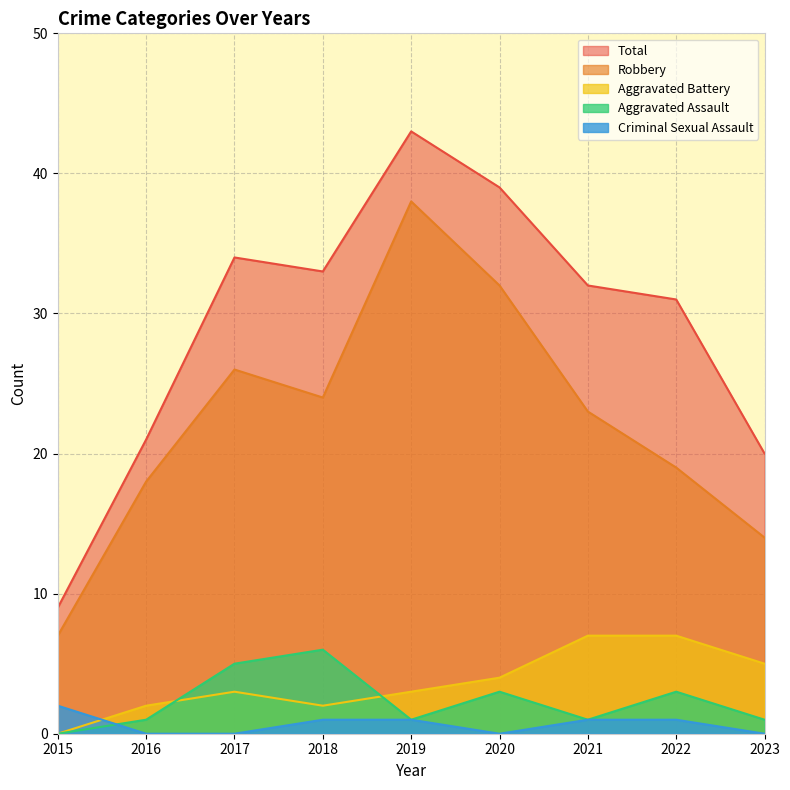

Is the value of Aggravated Assault at 2017 greater than the value of Aggravated Battery at 2016?

Yes